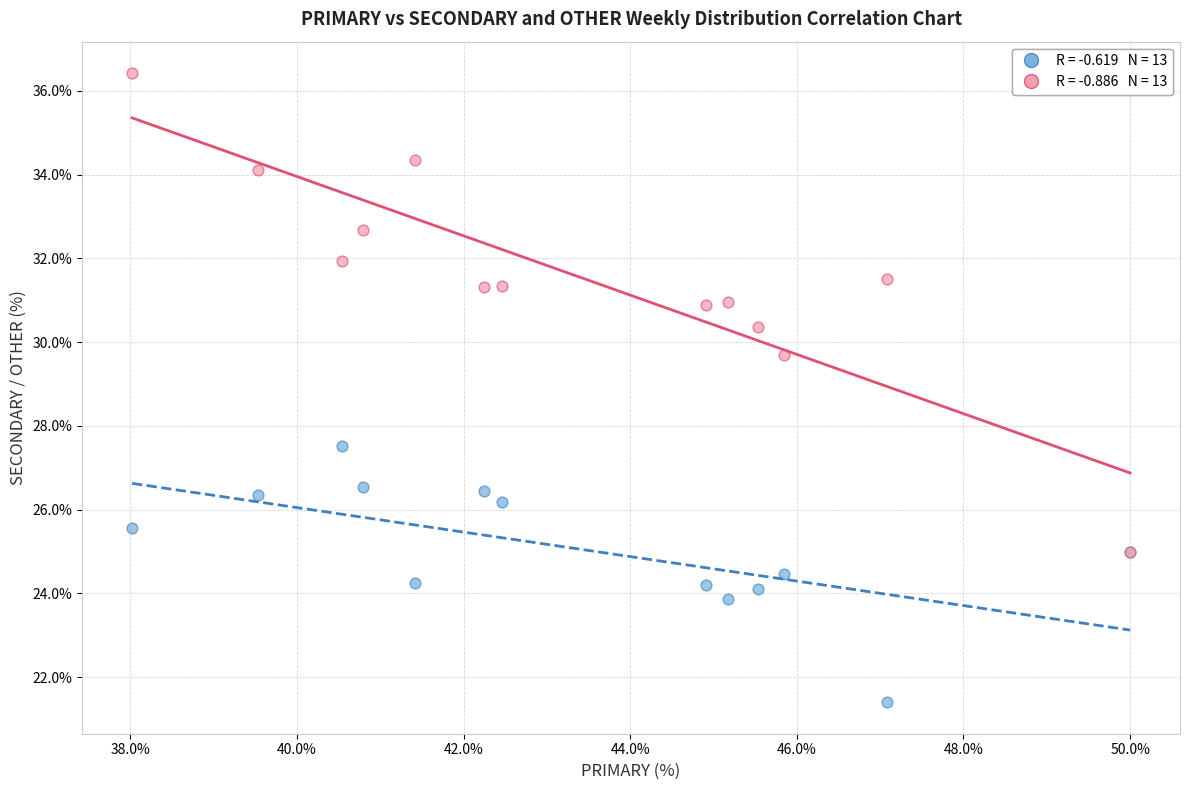

Across all series, what Y value is closest to 28?

27.5